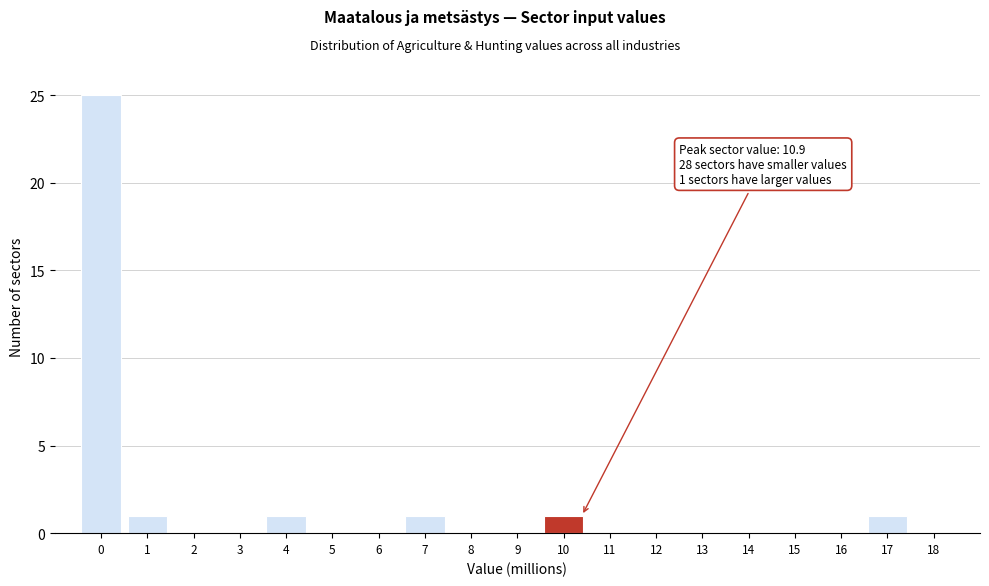

Reading left to right, extract all data points from this chart.

0=25	1=1	2=0	3=0	4=1	5=0	6=0	7=1	8=0	9=0	10=1	11=0	12=0	13=0	14=0	15=0	16=0	17=1	18=0